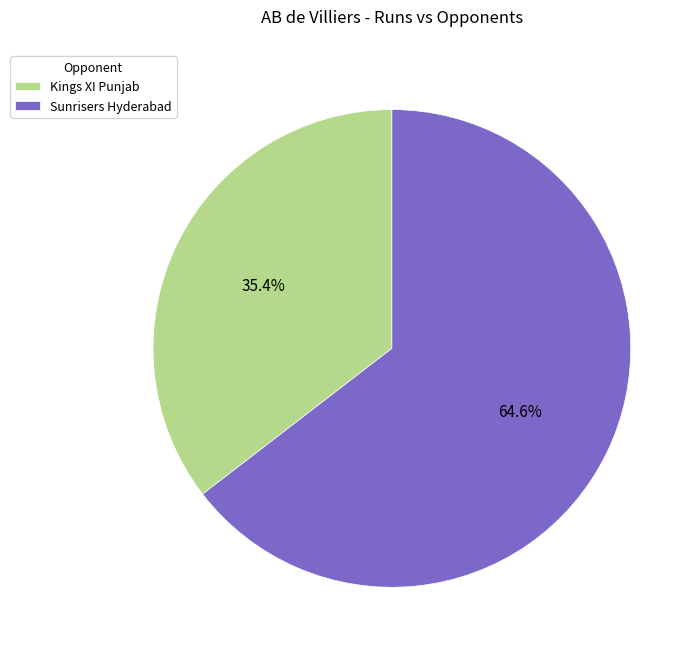

What is the total percentage of Sunrisers Hyderabad and Kings XI Punjab?

100.0%